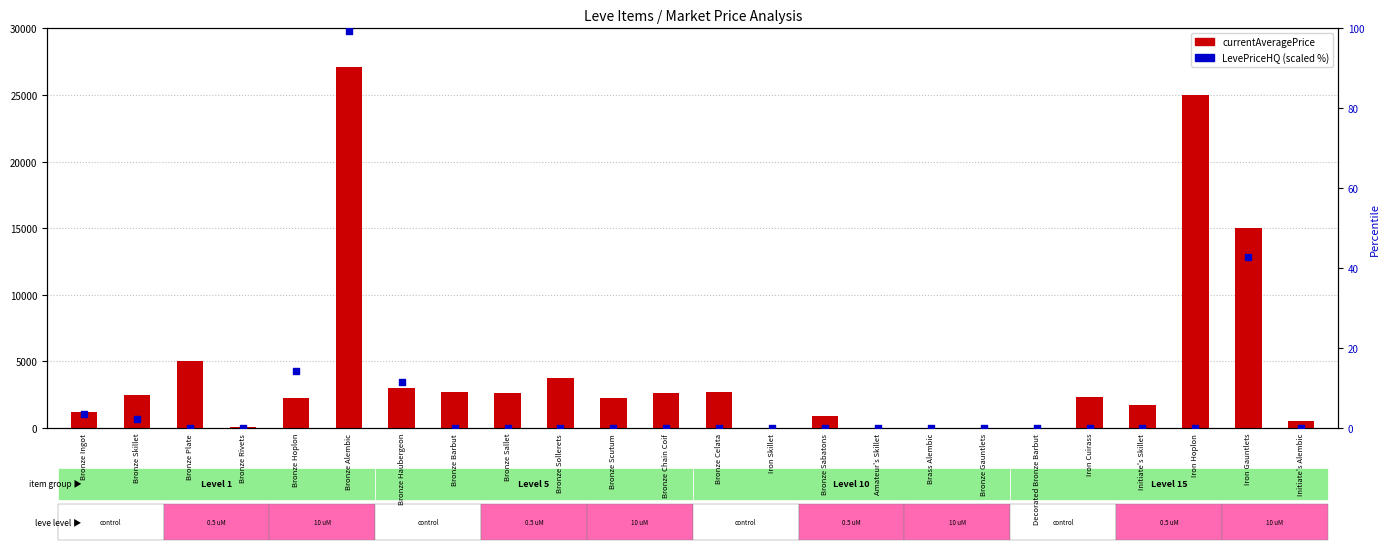

Which series contains the lowest Y value?

currentAveragePrice